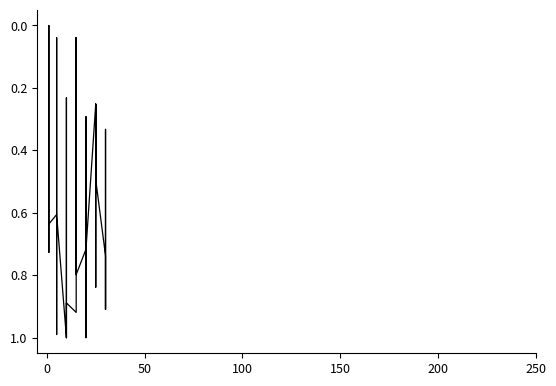

Does the chart have visible grid lines?

No